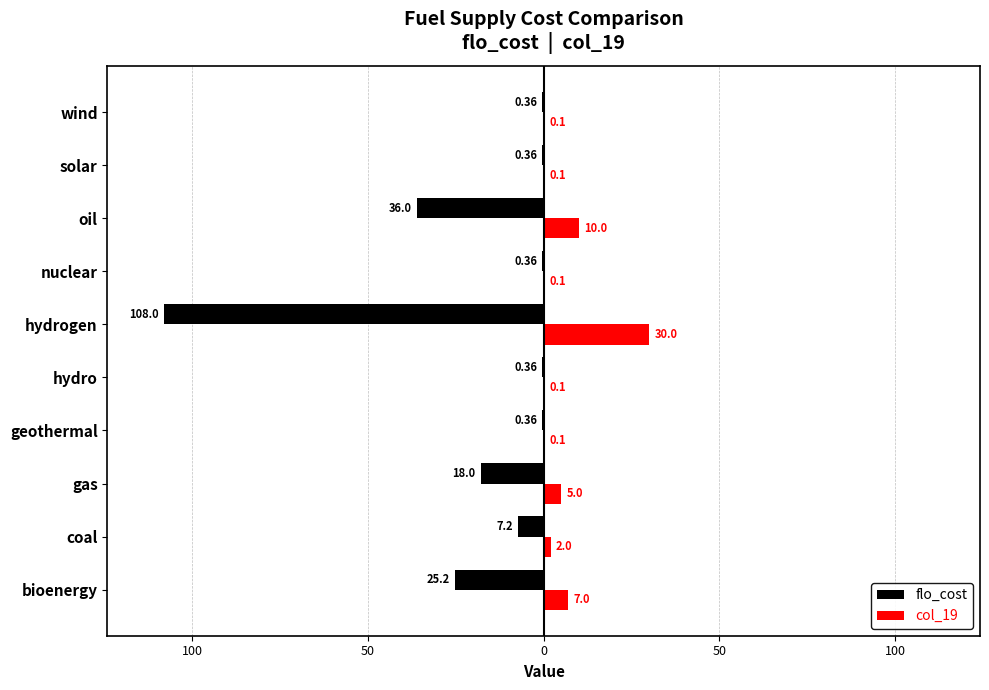

Reading left to right, transcribe all the data shown in this chart.

flo_cost: -25.2	-7.2	-18.0	-0.4	-0.4	-108.0	-0.4	-36.0	-0.4	-0.4
col_19: 7.0	2.0	5.0	0.1	0.1	30.0	0.1	10.0	0.1	0.1